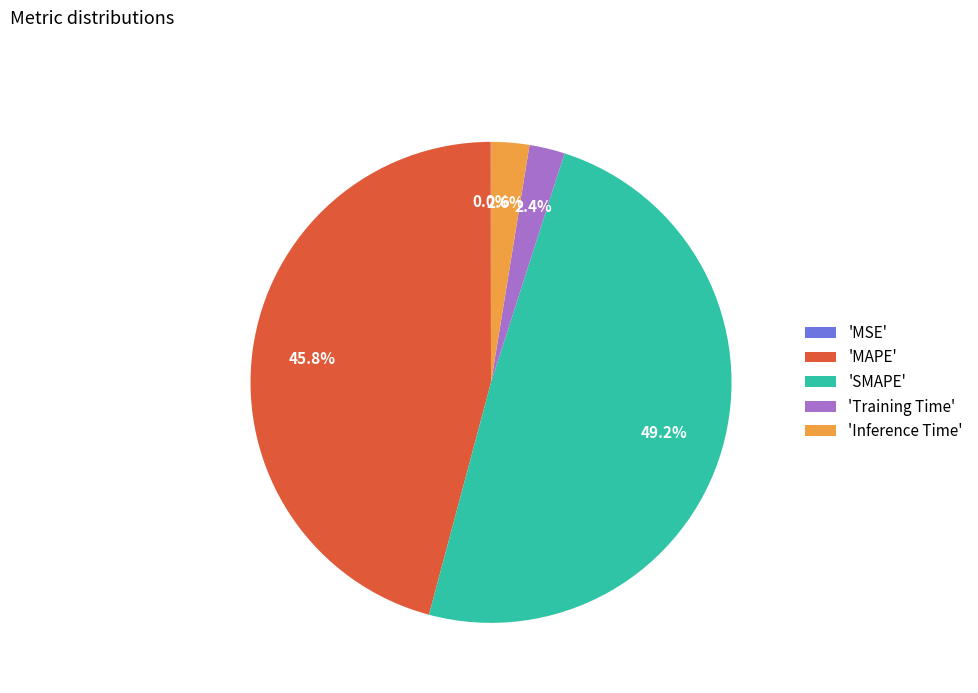

What is the total percentage of 'Training Time' and 'SMAPE'?

51.6%